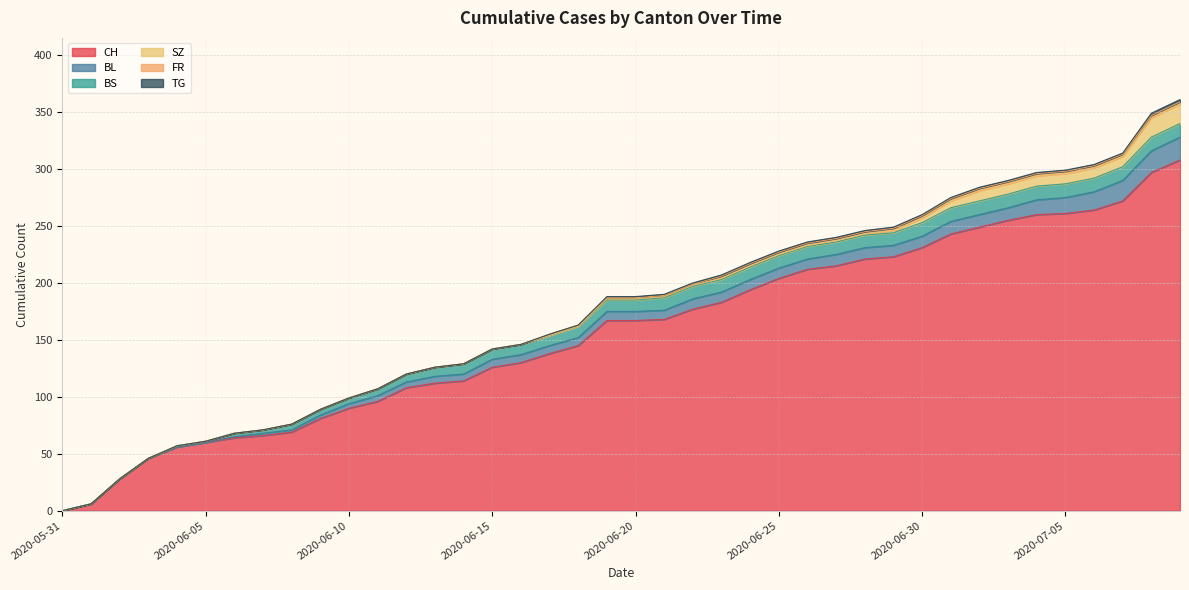

Is it true that BS equals 12 at 2020-07-07?

True